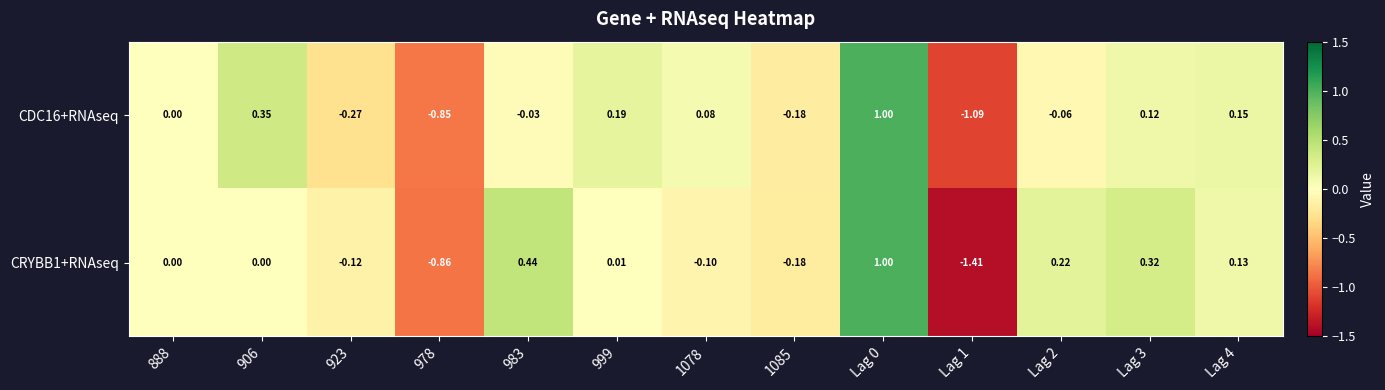

Rank the series by their average value, from lowest to highest.

CDC16+RNAseq, CRYBB1+RNAseq